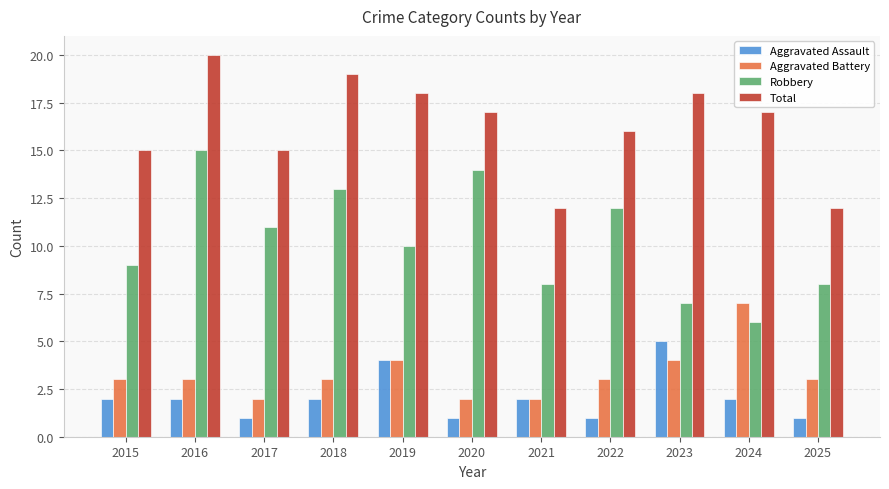

At 2024, list the series in order from largest to smallest.

Total, Aggravated Battery, Robbery, Aggravated Assault